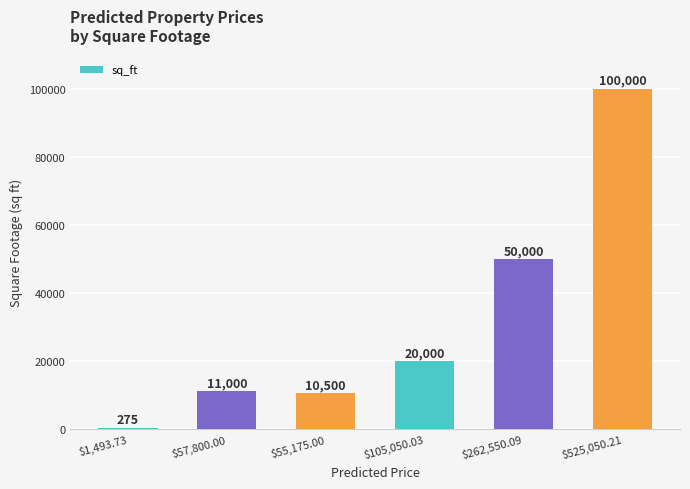

What is the change in value from $1,493.73 to $57,800.00?

+10725